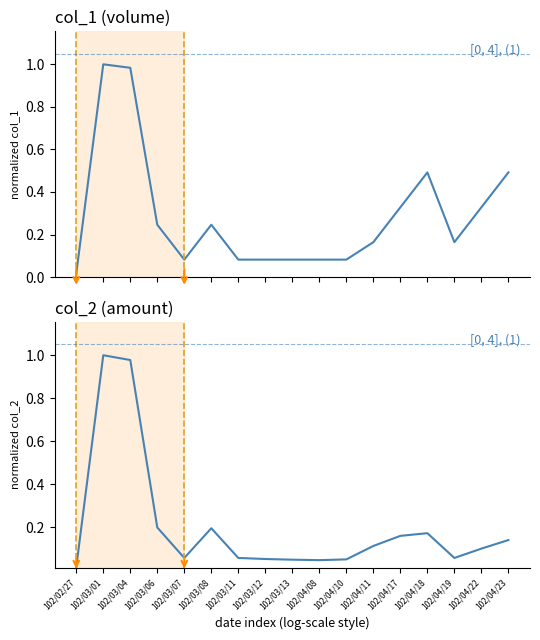

How many distinct data groups are displayed?

2